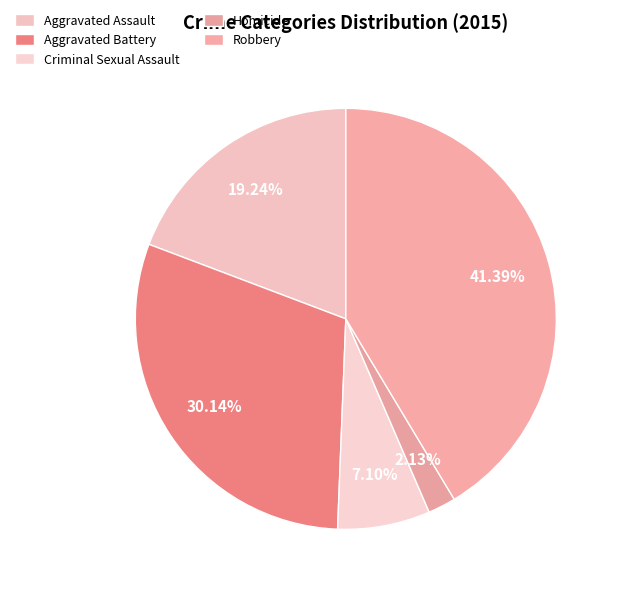

How much of the chart is everything except Aggravated Assault?

80.8%